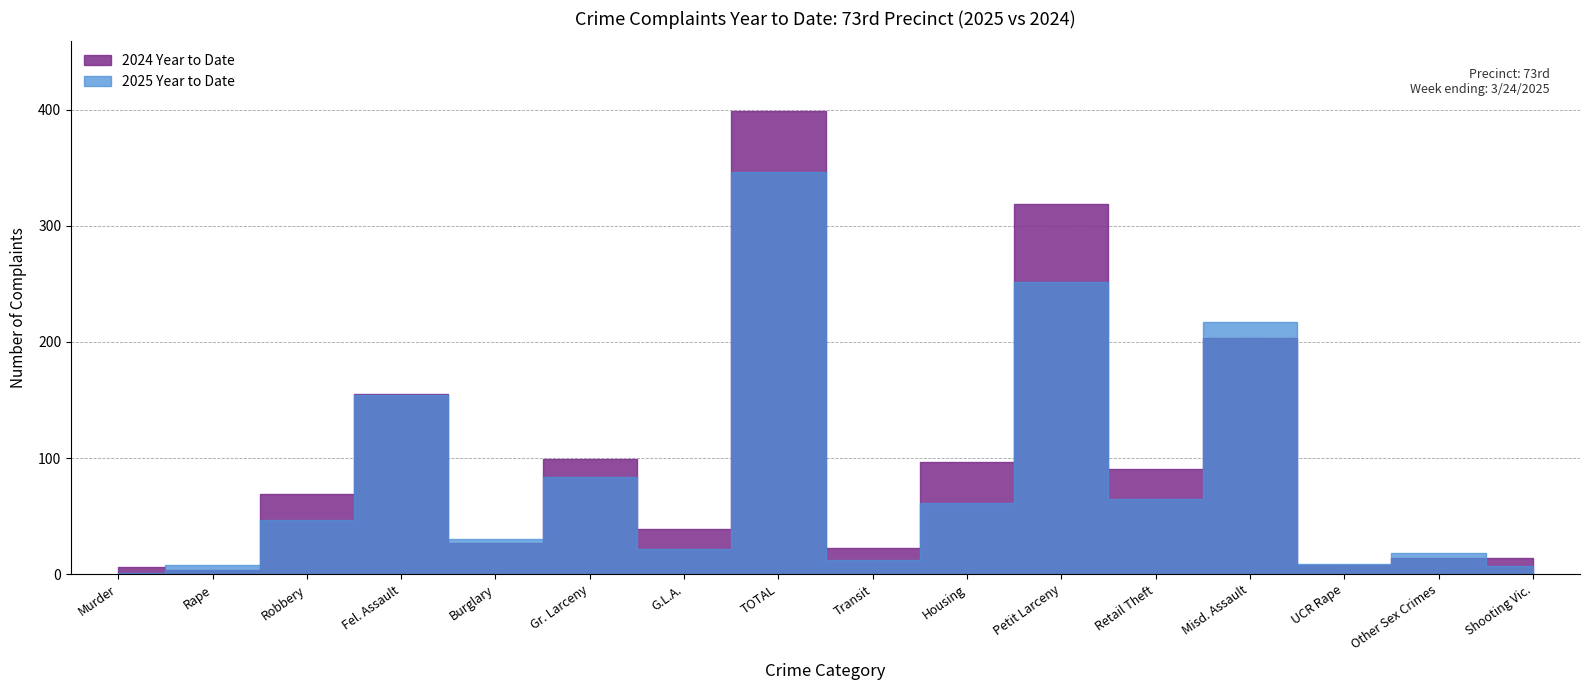

What is the difference between the 2024 Year to Date values at Burglary and UCR Rape?

19